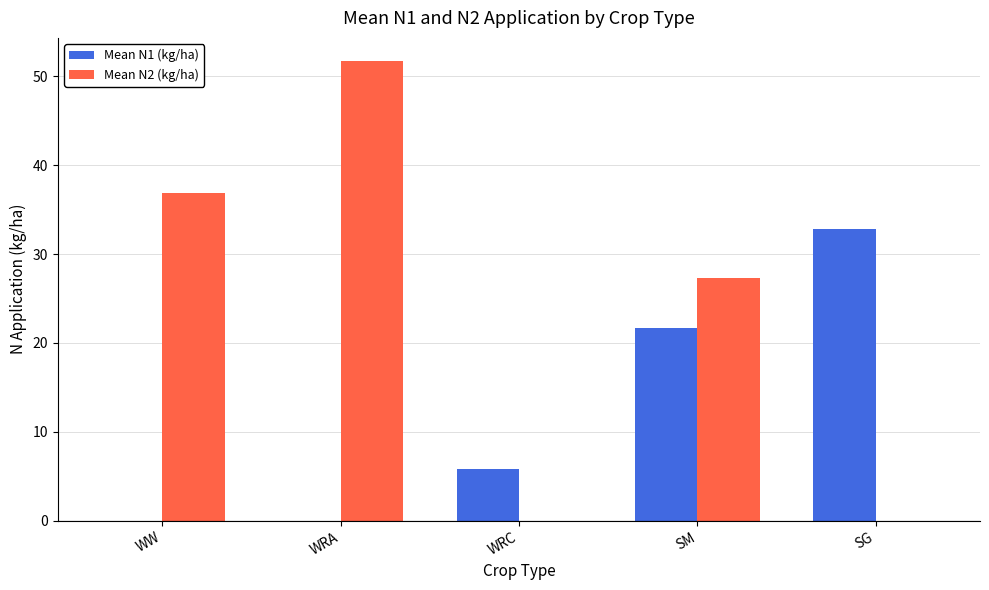

The value of Mean N1 (kg/ha) at SG is 32.8. True or false?

True